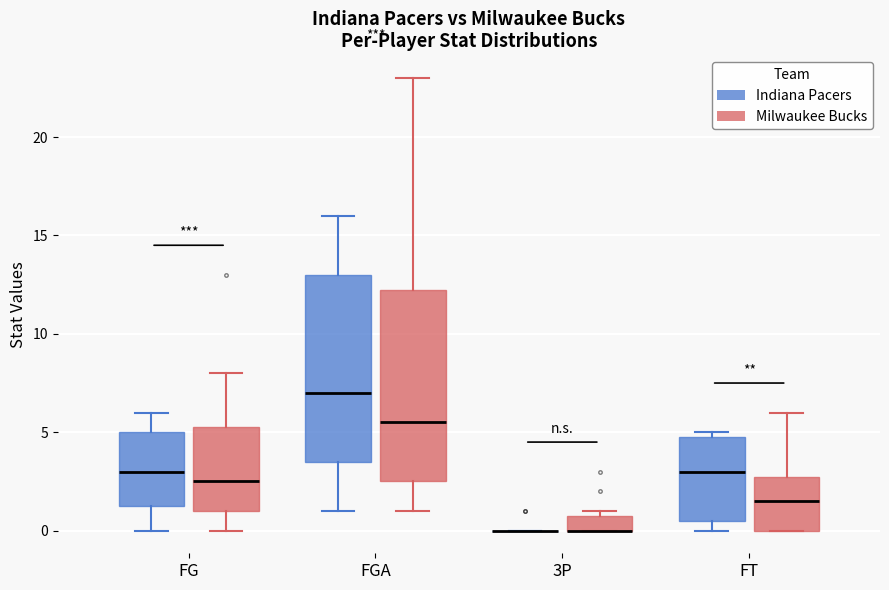

Reading left to right, transcribe this box plot: for each box, give where its median line is, the range the box spans, and where its two whiskers end, as read against the y-axis. The values are not printed on the chart, so give them approximately, as read against the axis.

FG (Indiana Pacers): median 3.0, box 1.5 to 5.0, whiskers 0.0 to 6.0
FG (Milwaukee Bucks): median 2.5, box 1.0 to 5.5, whiskers 0.0 to 8.0
FGA (Indiana Pacers): median 7.0, box 3.5 to 13.0, whiskers 1.0 to 16.0
FGA (Milwaukee Bucks): median 5.5, box 2.5 to 12.5, whiskers 1.0 to 23.0
3P (Indiana Pacers): box collapsed to a line at 0.0, whiskers 0.0 to 0.0
3P (Milwaukee Bucks): median 0.0 (drawn on the box's lower edge), box 0.0 to 1.0, whiskers 0.0 to 1.0 (just above the box's upper edge)
FT (Indiana Pacers): median 3.0, box 0.5 to 5.0, whiskers 0.0 to 5.0 (just above the box's upper edge)
FT (Milwaukee Bucks): median 1.5, box 0.0 to 3.0, whiskers 0.0 to 6.0